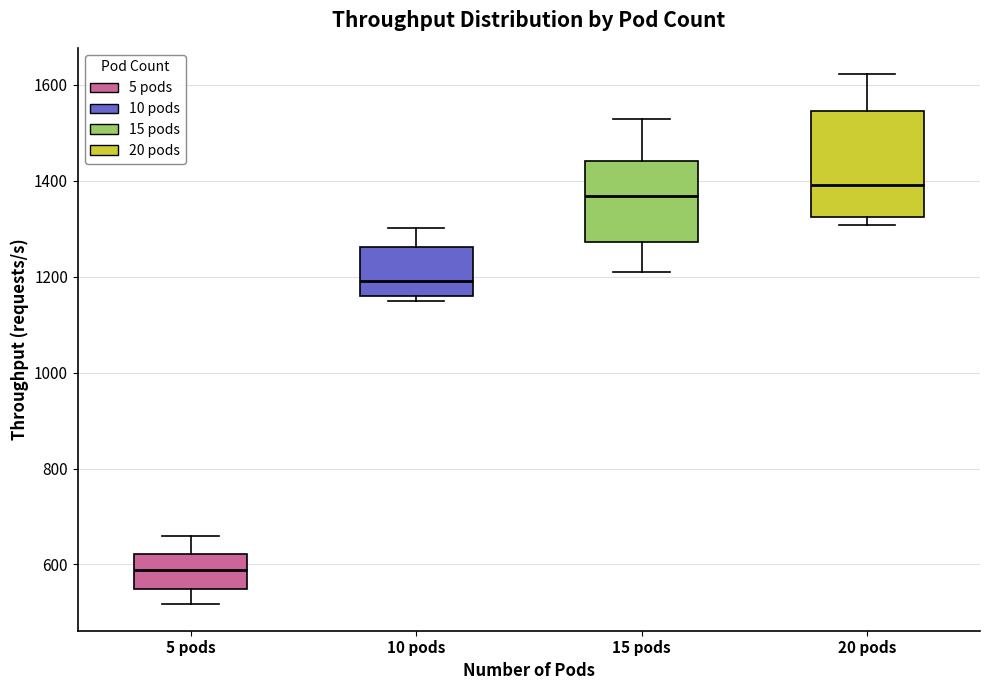

Where does the median line of the box for 20 pods sit on the y-axis? The values are not printed on the chart, so give them approximately, as read against the axis.

1400